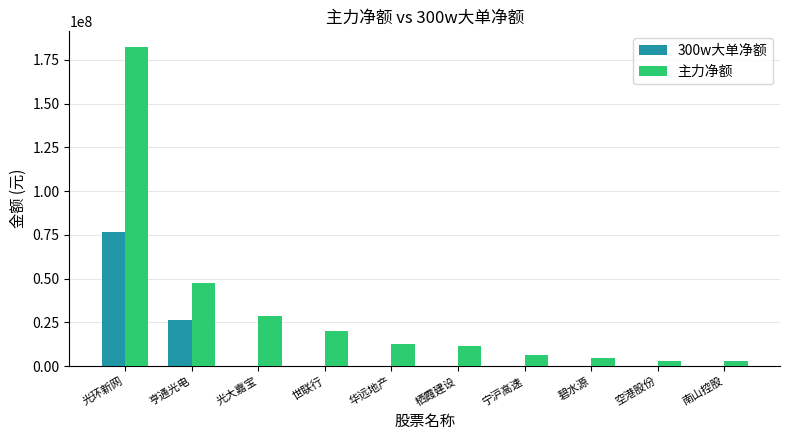

What is the sum of the 主力净额 values at 光环新网 and 栖霞建设?

193832777